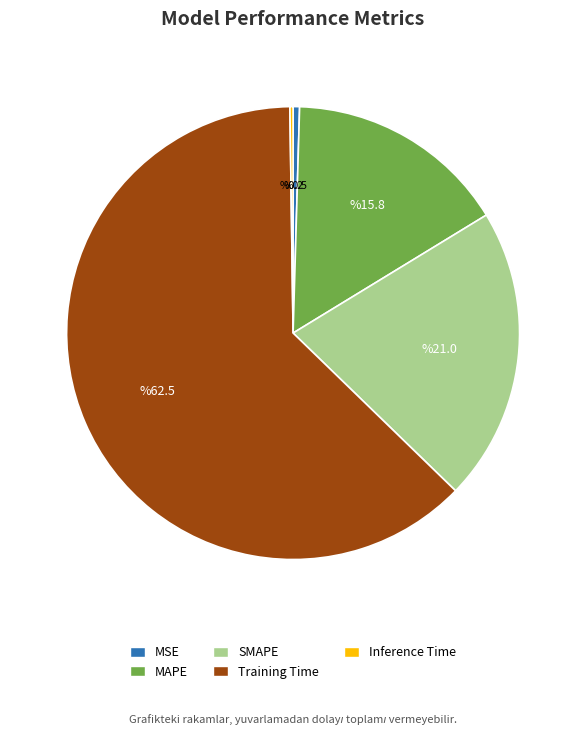

Is it true that Training Time is 68% of the pie?

False